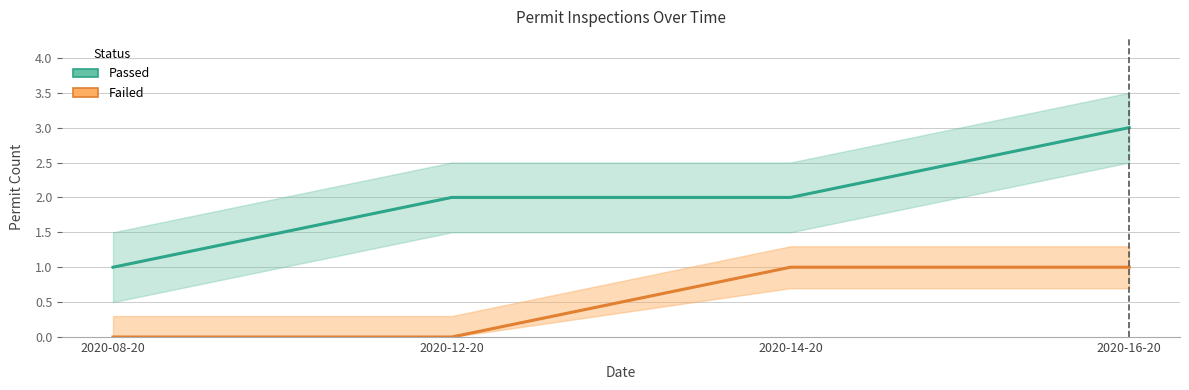

The Passed series shows 3 at 2020-16-20. True or false?

True